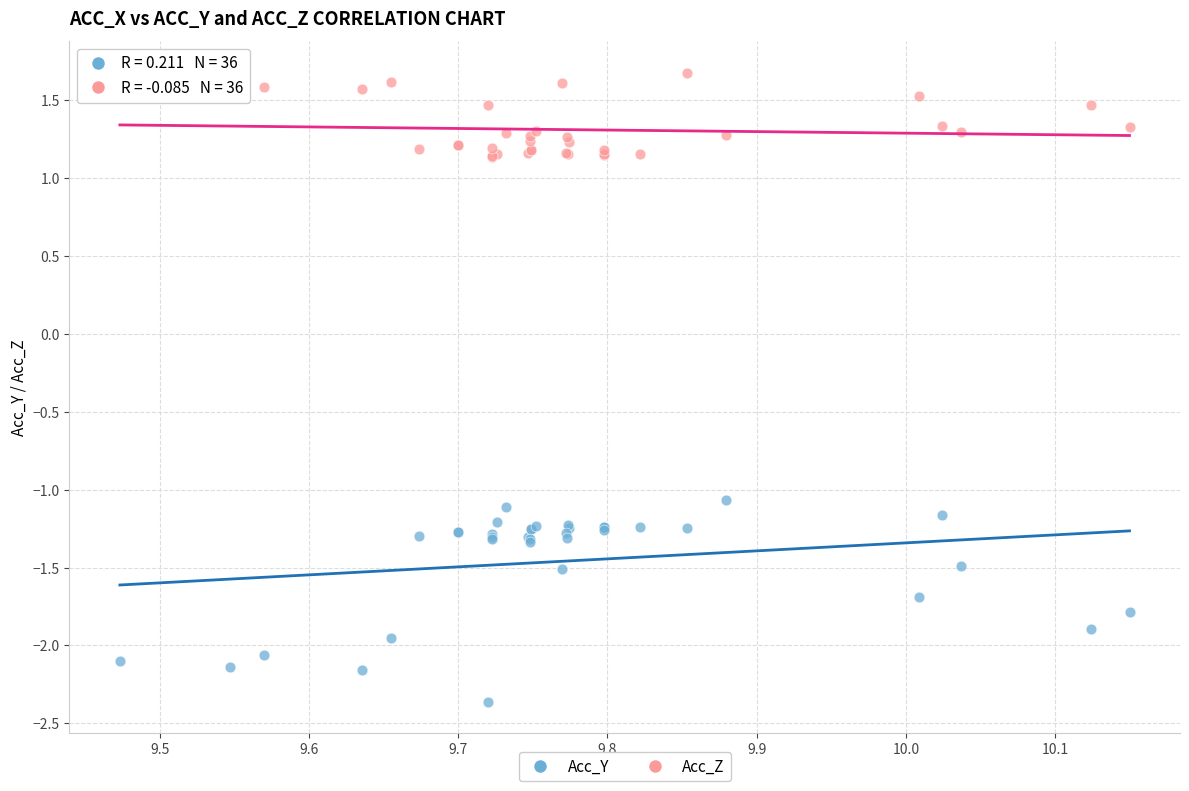

Which series contains the highest Y value?

Acc_Z